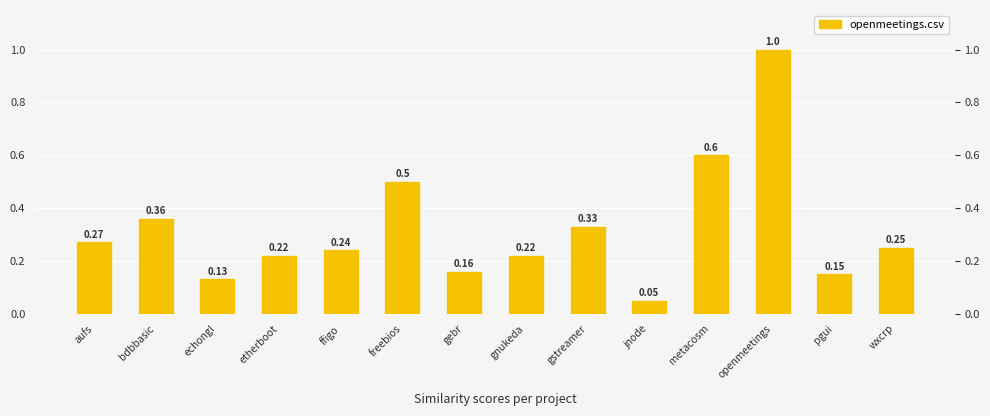

List the labels in order of value, largest first.

openmeetings, metacosm, freebios, bdbbasic, gstreamer, aufs, wxcrp, ffigo, etherboot, gnukeda, gebr, pgui, echongl, jnode